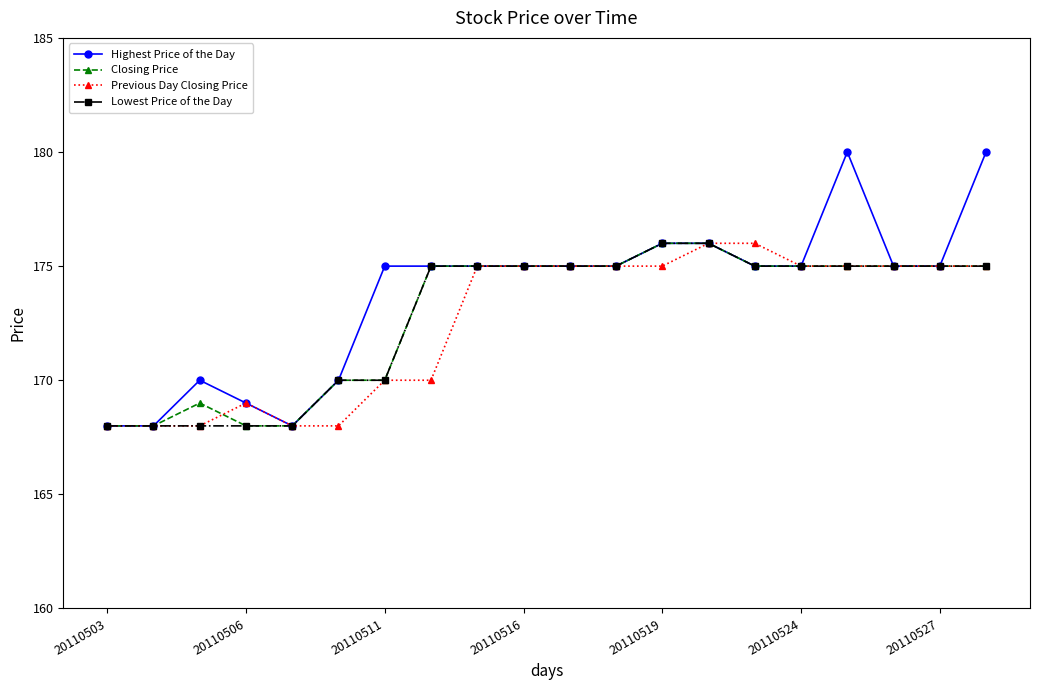

Which series has the widest spread of values?

Highest Price of the Day